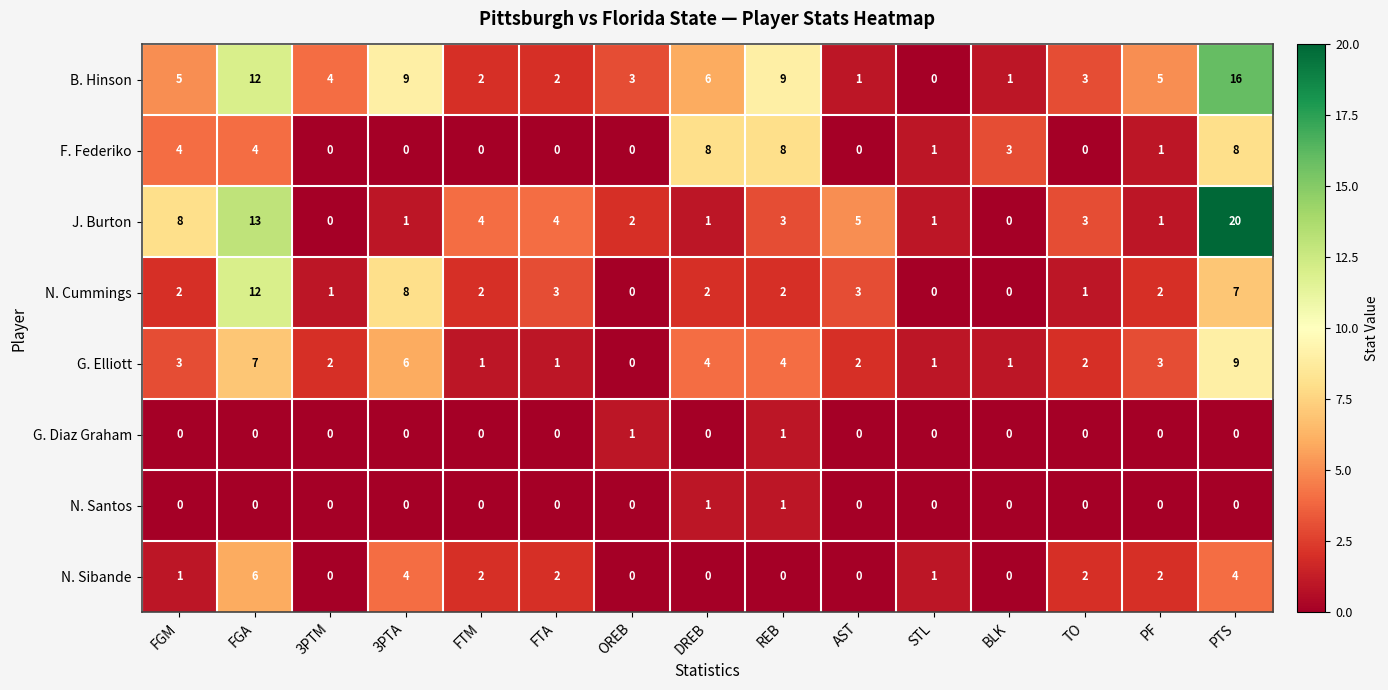

How many series are shown in this chart?

8